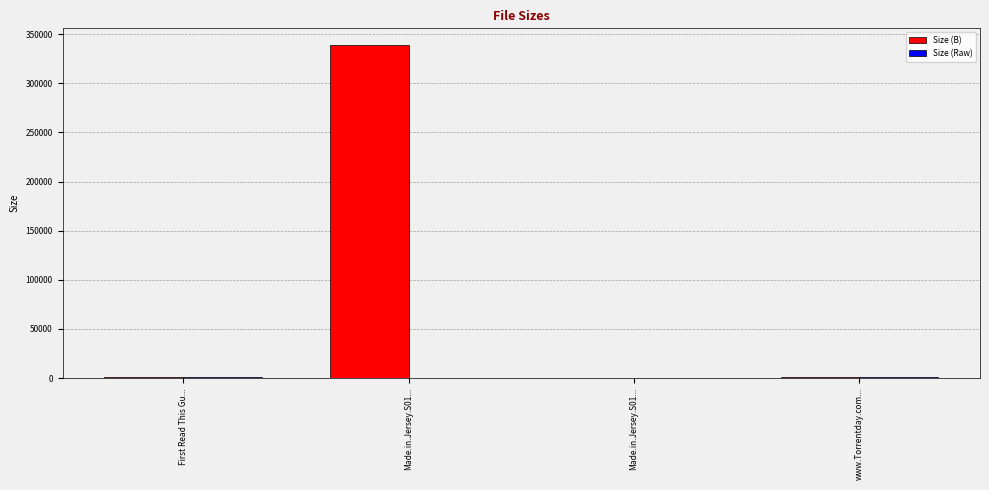

Count the number of data series in this chart.

2